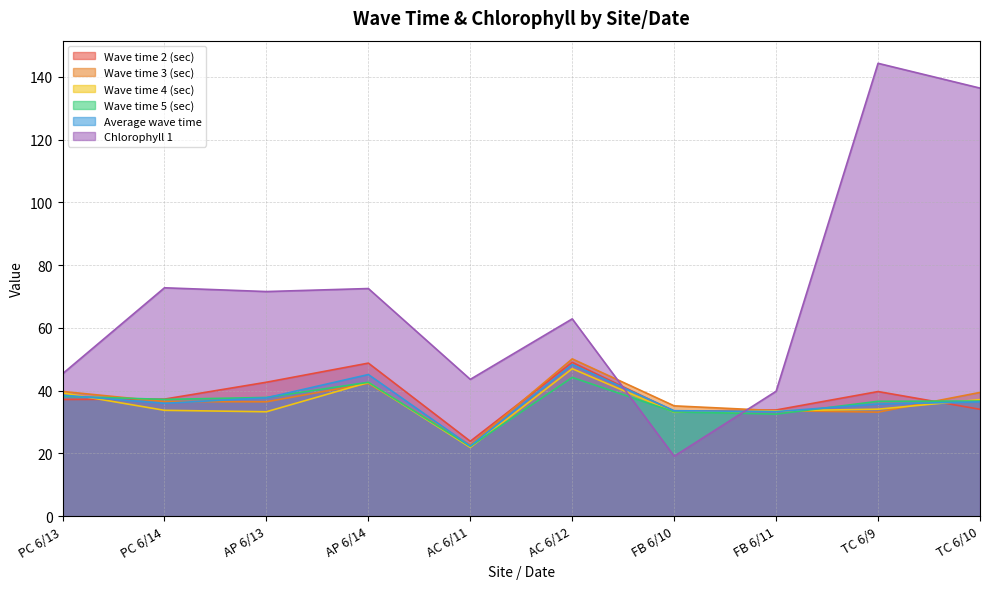

How many lines are shown in the chart?

6